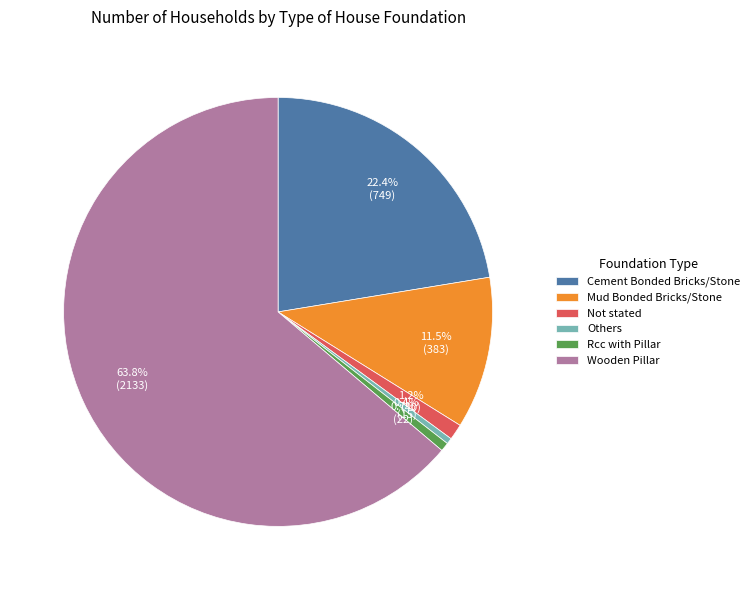

What is the total percentage of Others and Not stated?

1.6%